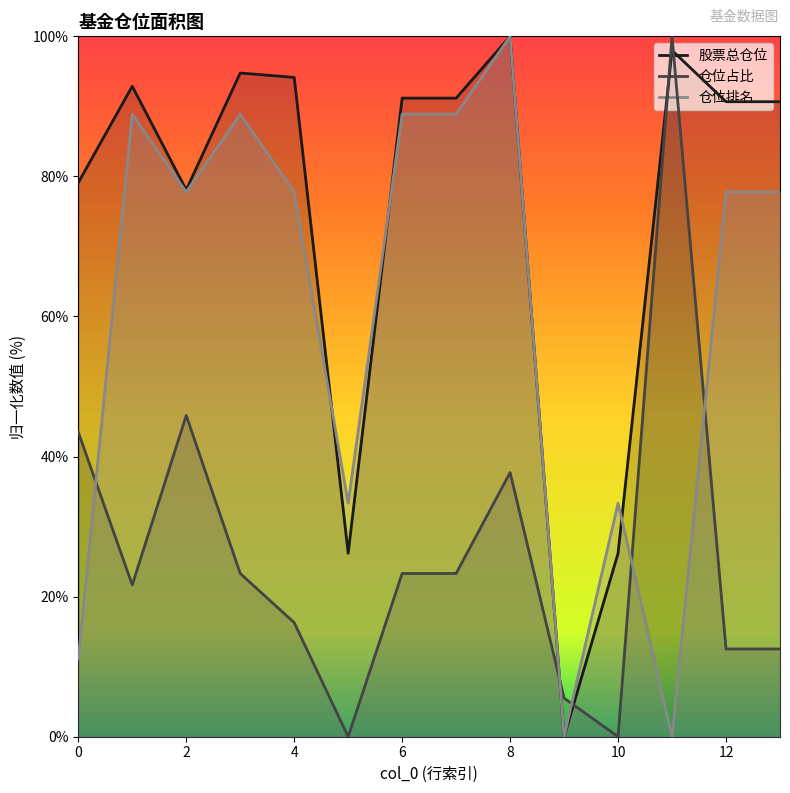

At which category does 股票总仓位 reach its first local peak?

1